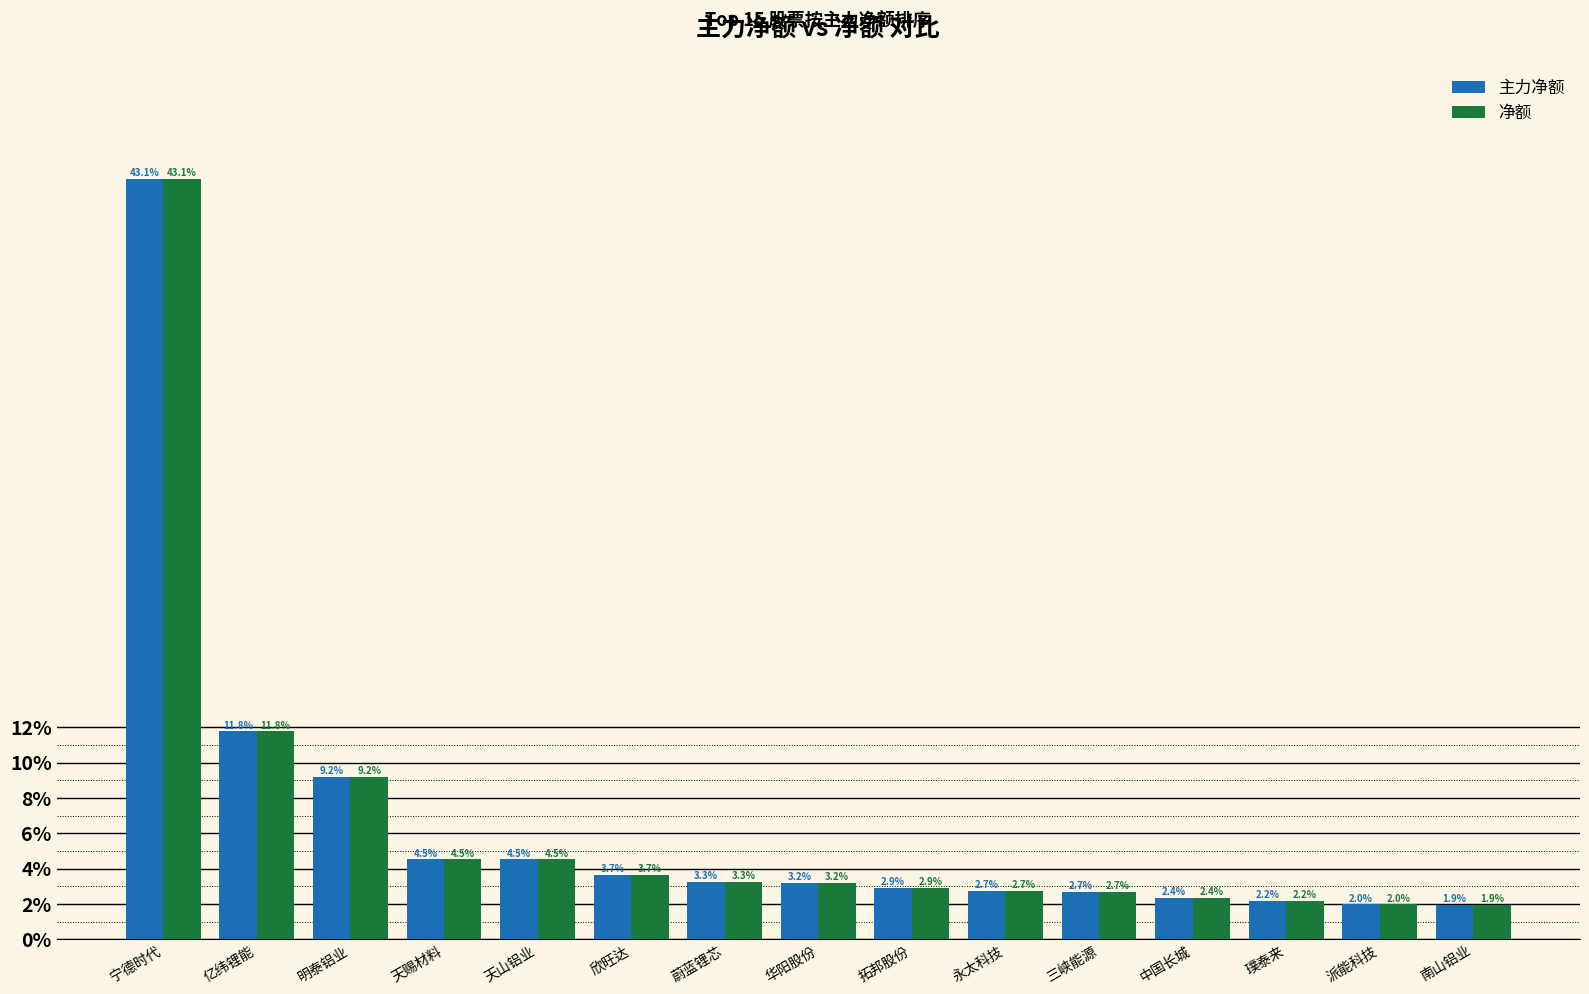

What position from the right is 天山铝业?

11